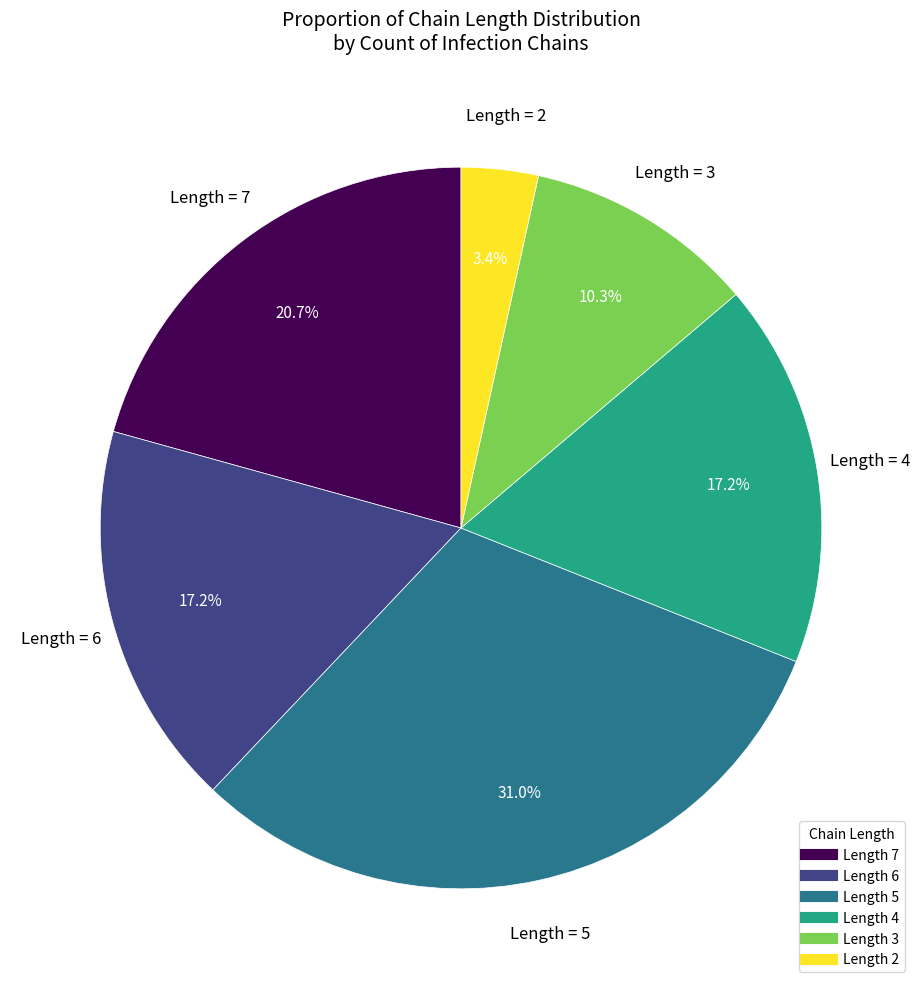

Is there a majority slice in this chart?

No